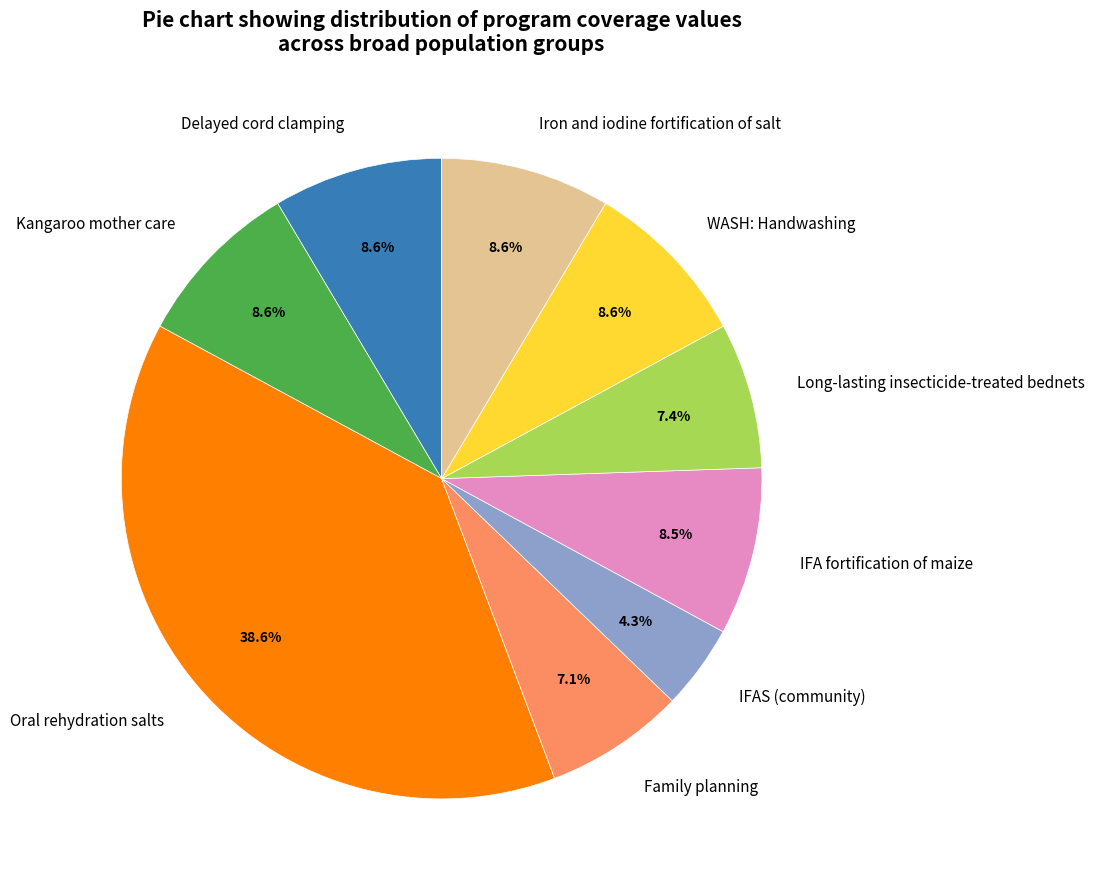

Which has a higher value, Delayed cord clamping or IFAS (community)?

Delayed cord clamping